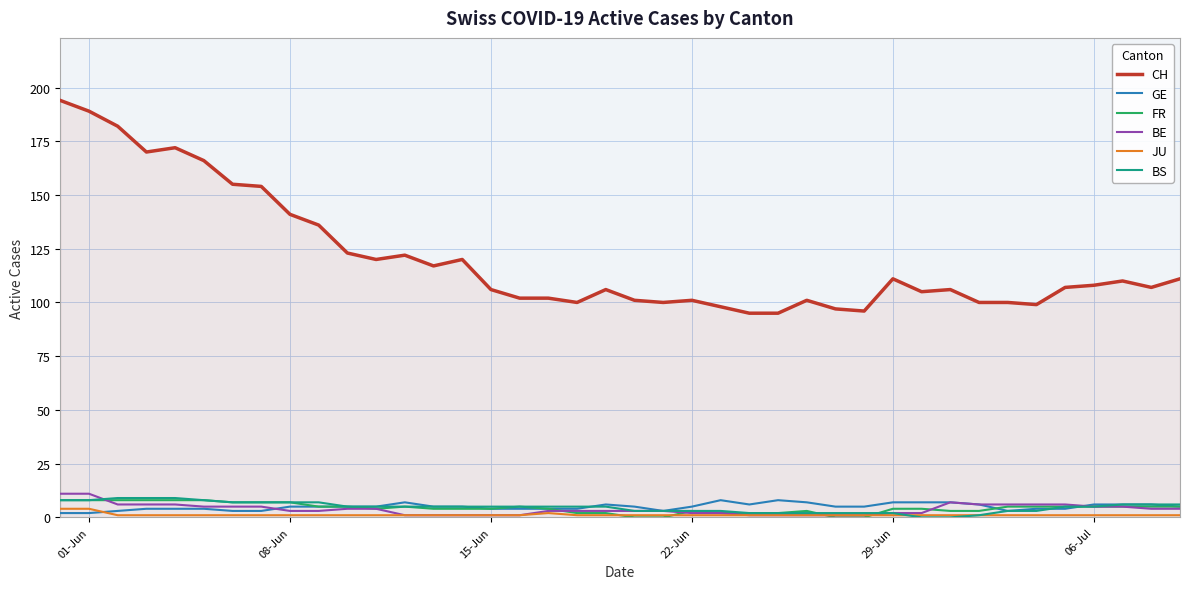

True or false: CH and JU cross at least once.

False